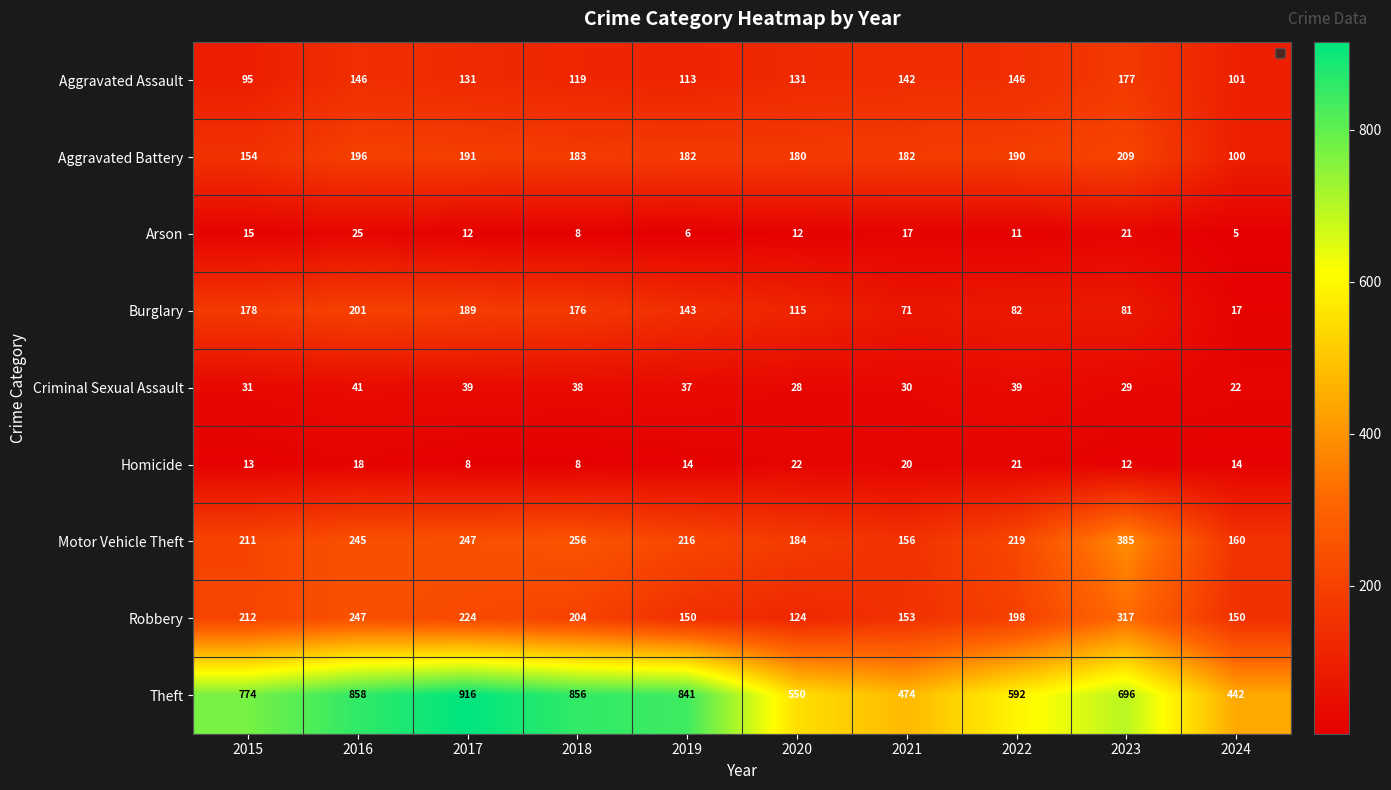

What is the greatest value displayed?

916